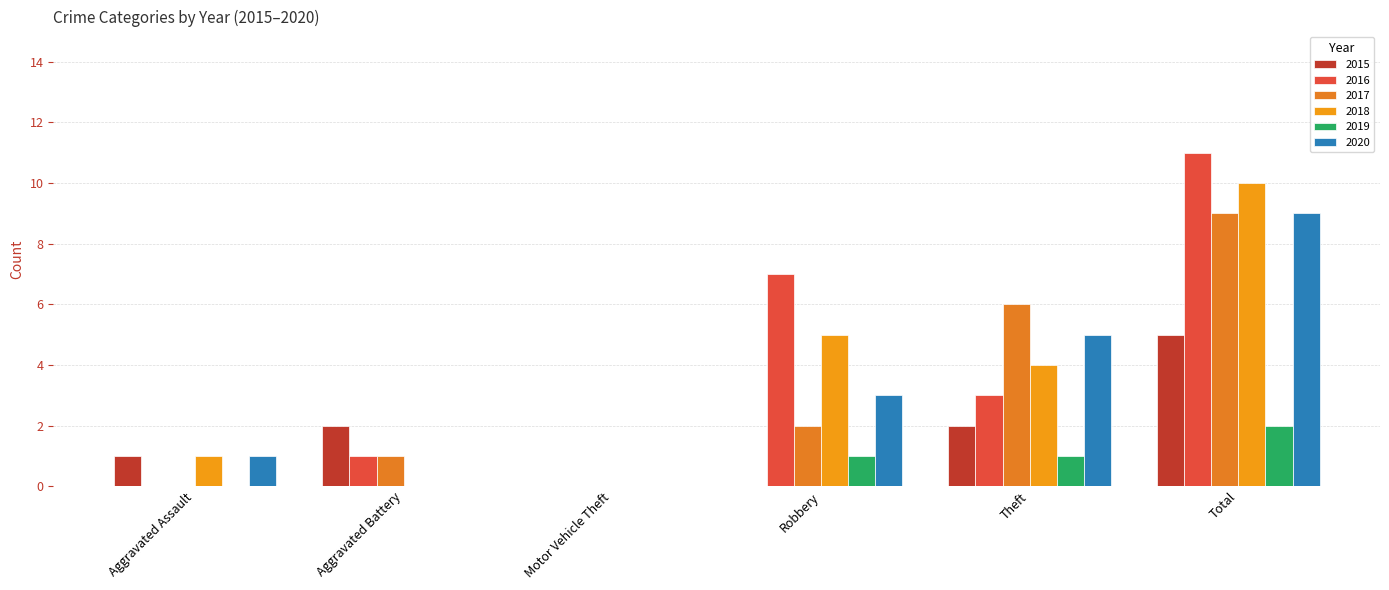

Which category has the highest value across all series?

Total